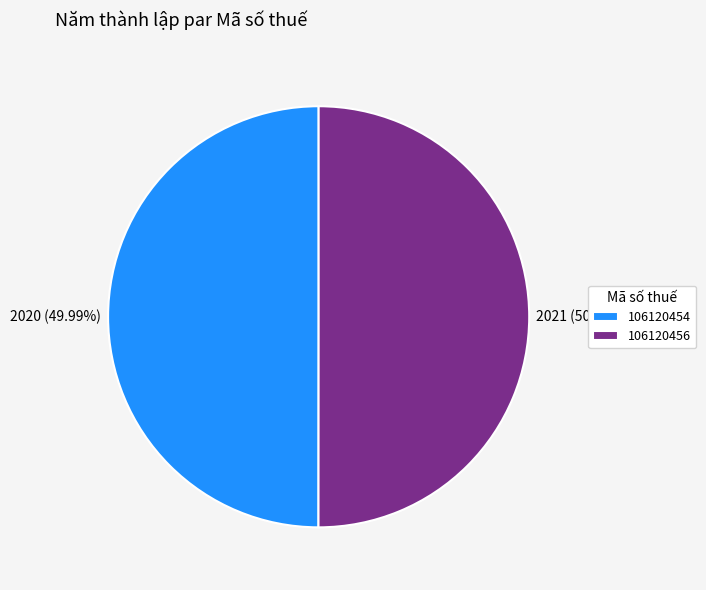

To the nearest percent, what is the combined percentage of 106120454 and 106120456?

100%